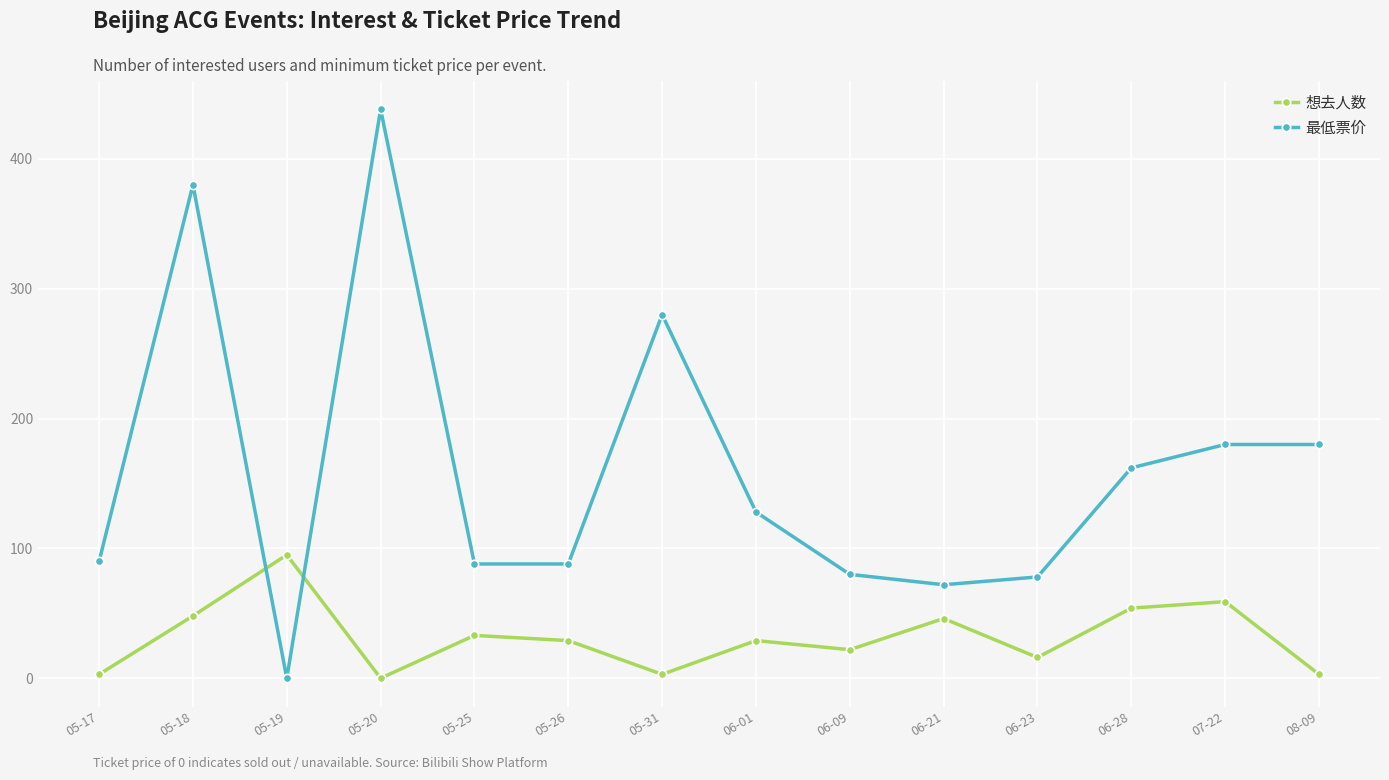

What is the average value of the 想去人数 series?

31